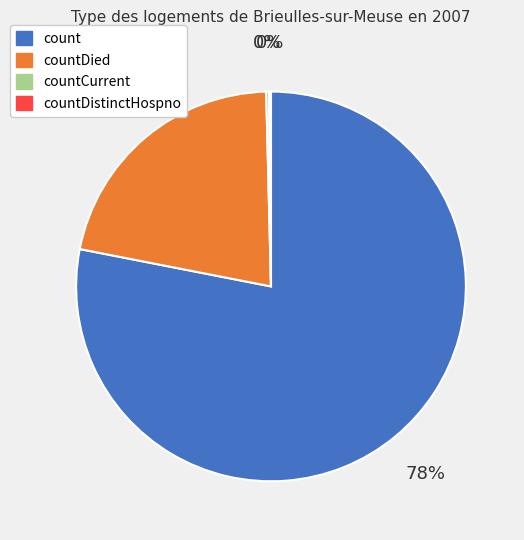

Is there a majority slice in this chart?

Yes